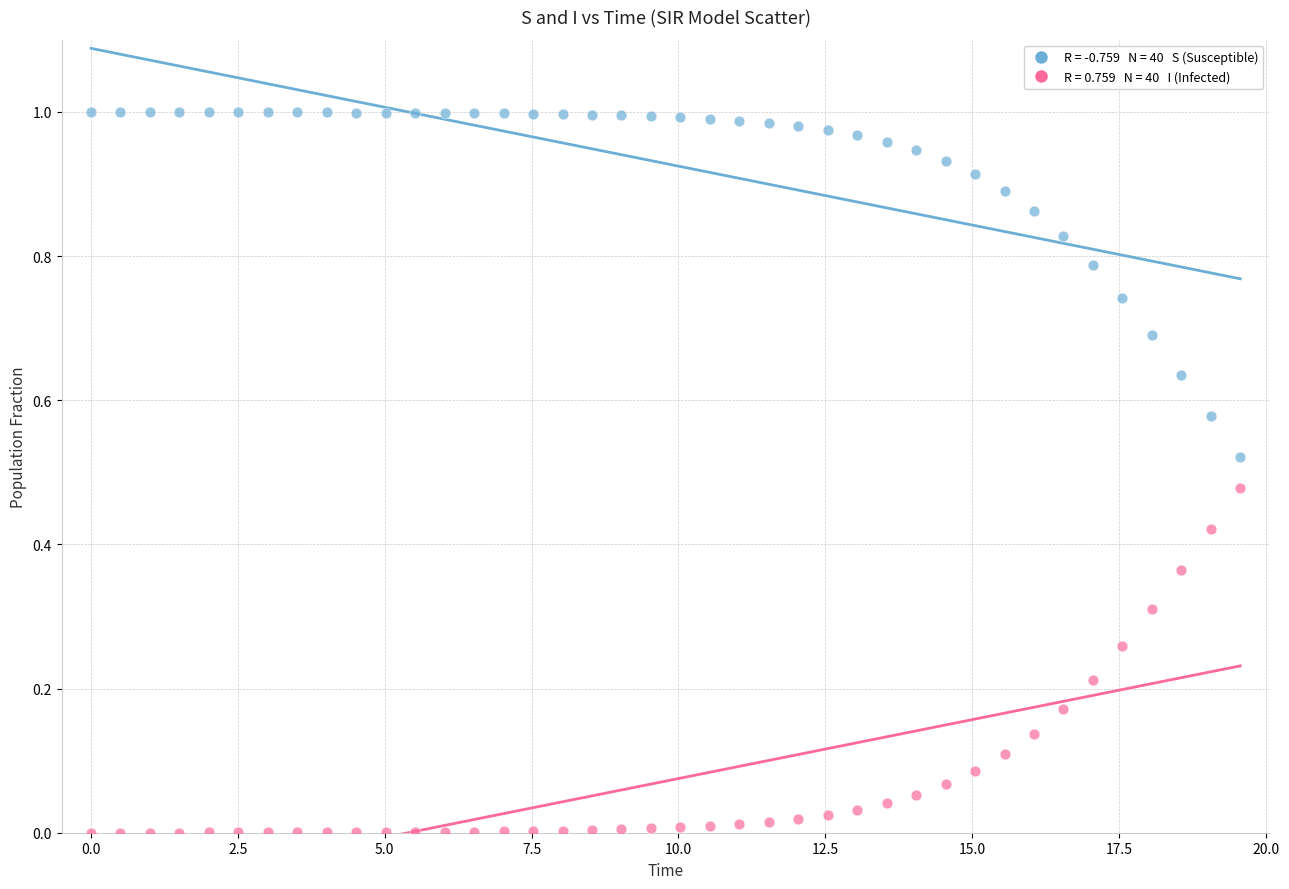

Across all data points, what is the range of X values (max minus min)?

19.6